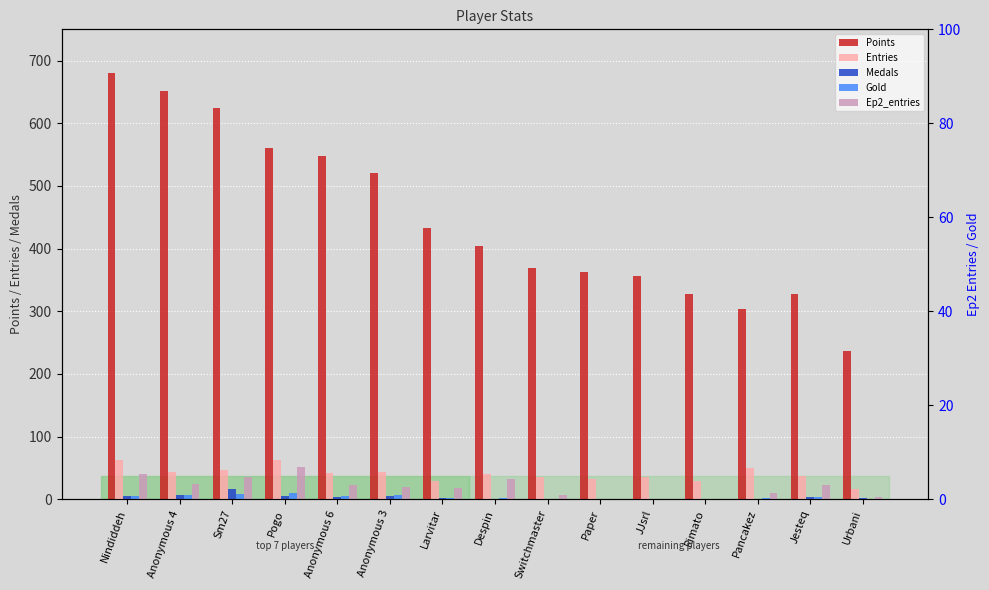

What is the sum of all Gold values?

57